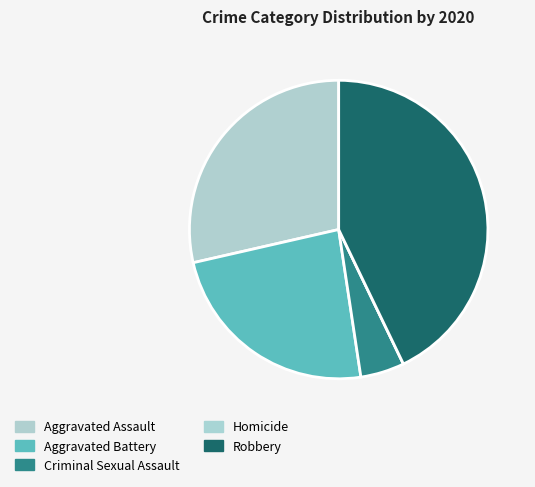

Rank the categories by value from highest to lowest.

Robbery, Aggravated Assault, Aggravated Battery, Criminal Sexual Assault, Homicide